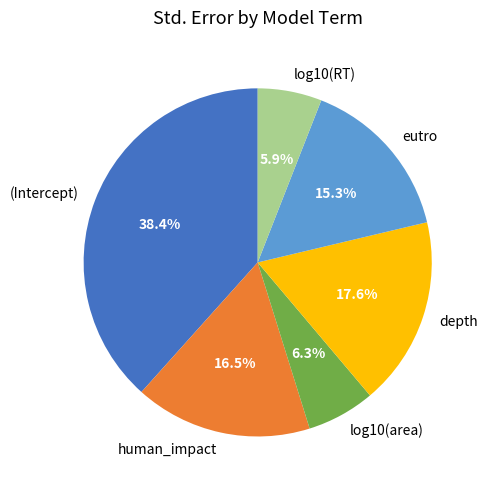

Does log10(area) represent more than half of the total?

No